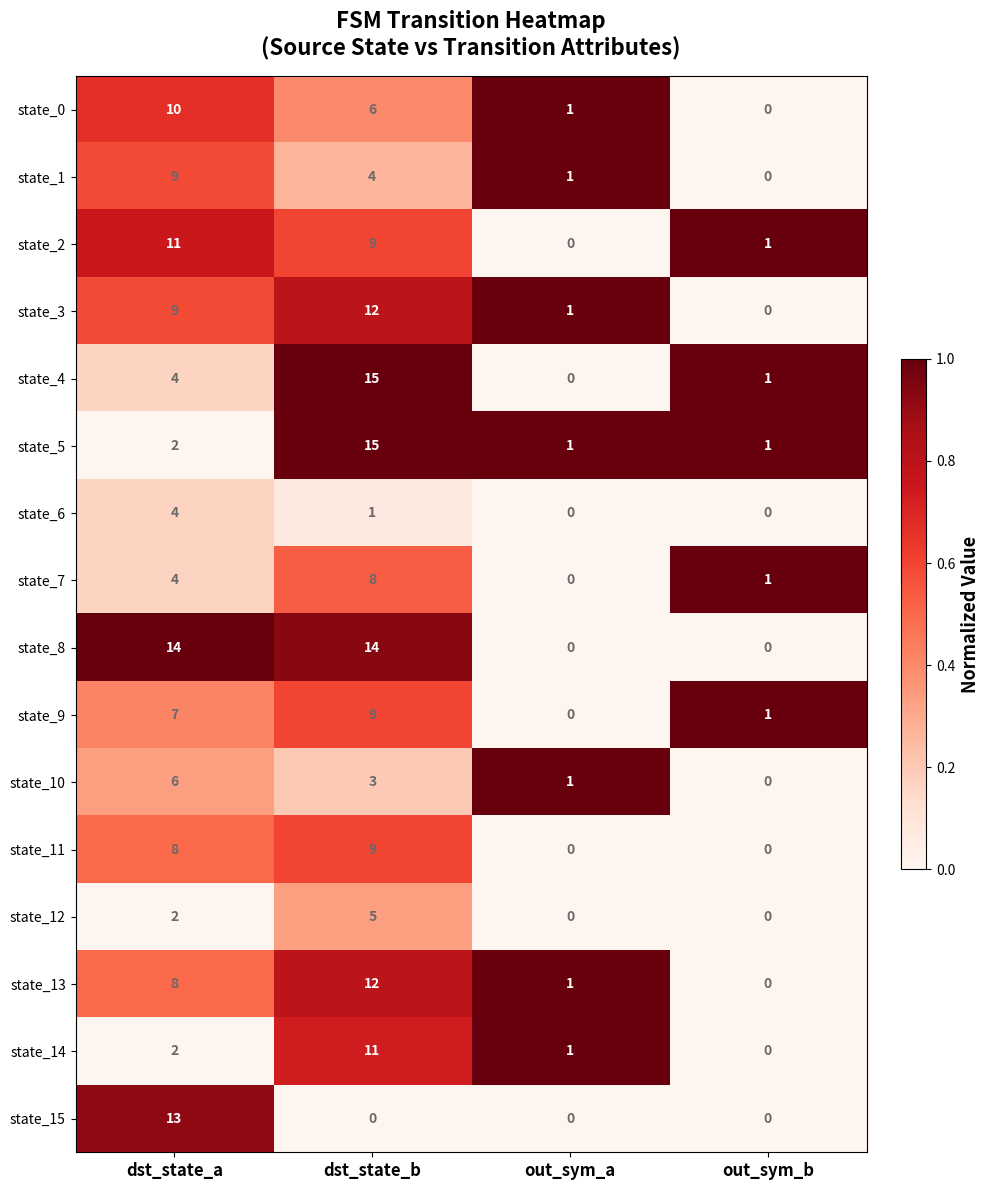

What is the difference between the maximum and minimum values in the state_7 series?

8